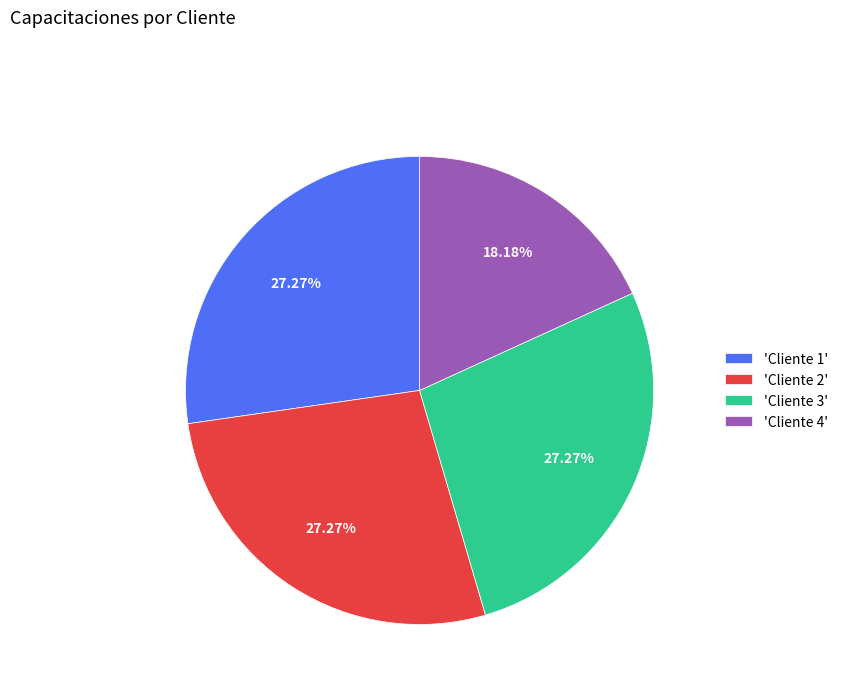

What is the ratio of the value at 'Cliente 2' to the value at 'Cliente 1'?

1.0